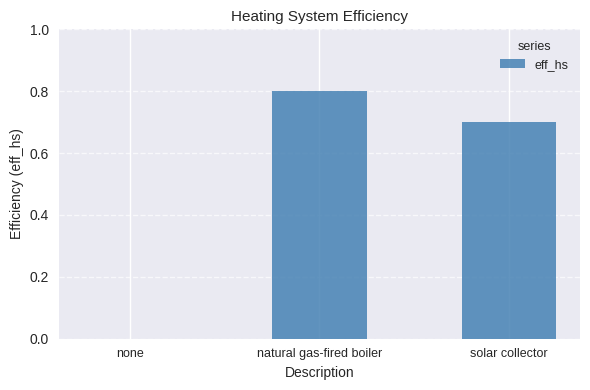

True or false: the data shows 1.3 at natural gas-fired boiler.

False